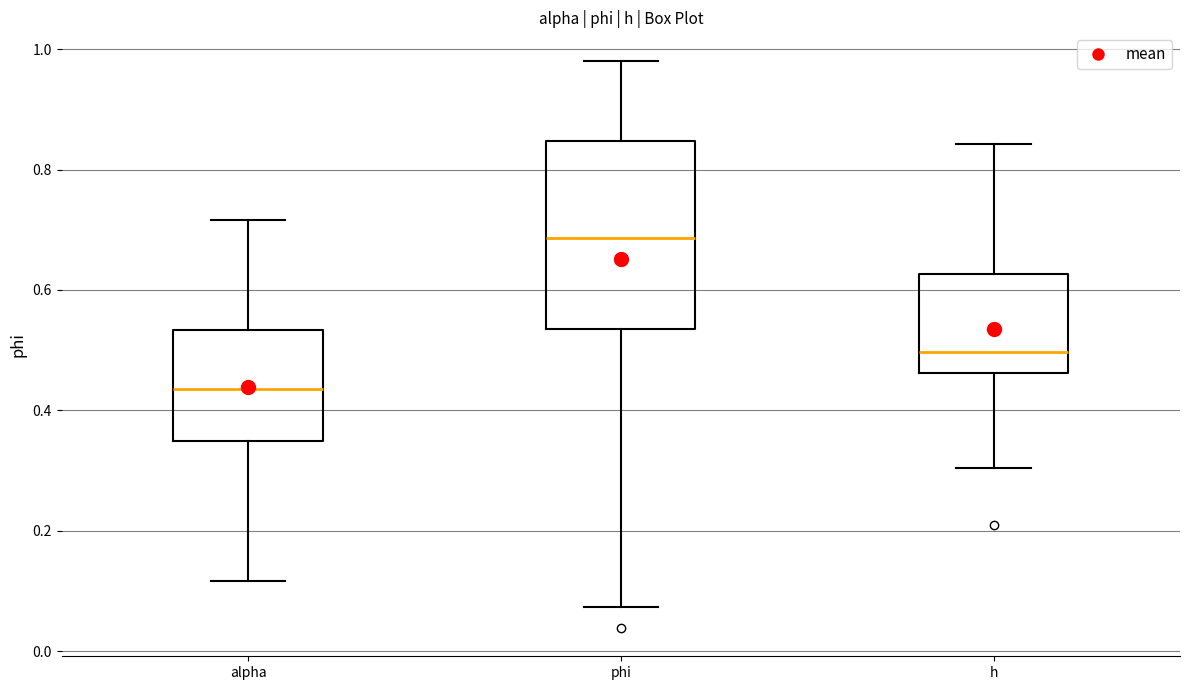

Which box has the lowest median line?

alpha